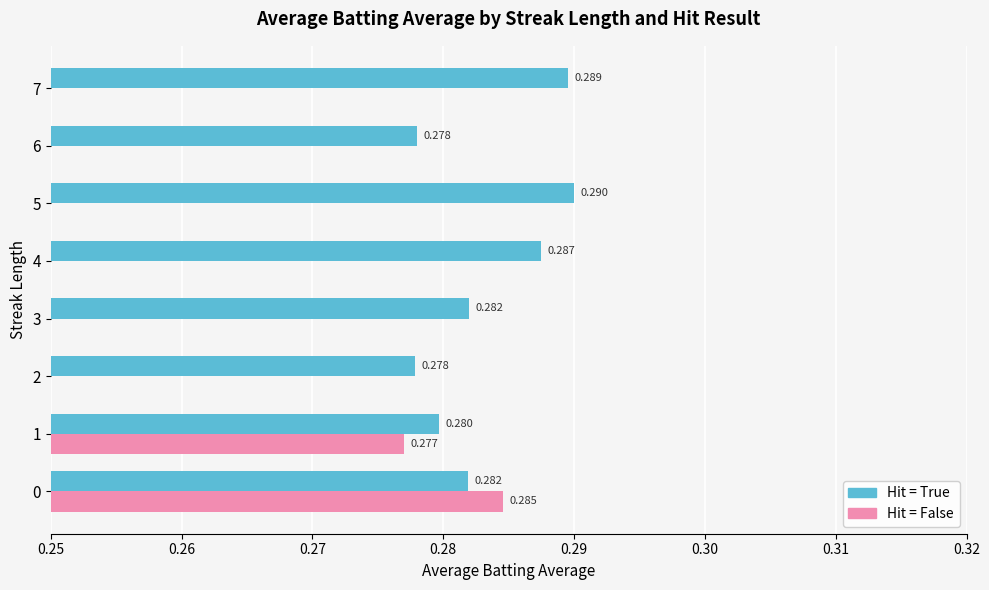

How many positive values does the Hit = False series have?

2